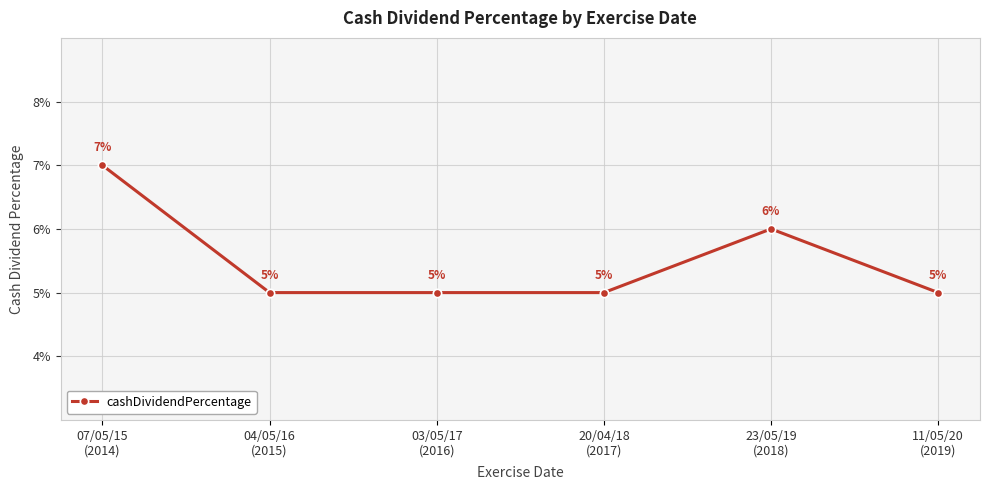

The chart shows a value of 0.0 at 20/04/18
(2017). True or false?

False